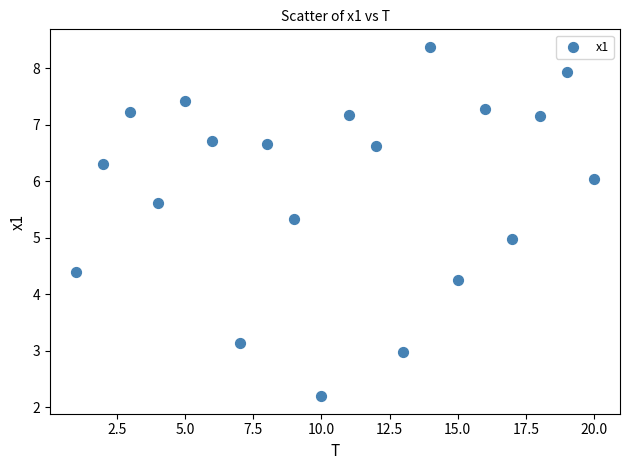

What is the range of Y values (max minus min)?

6.2